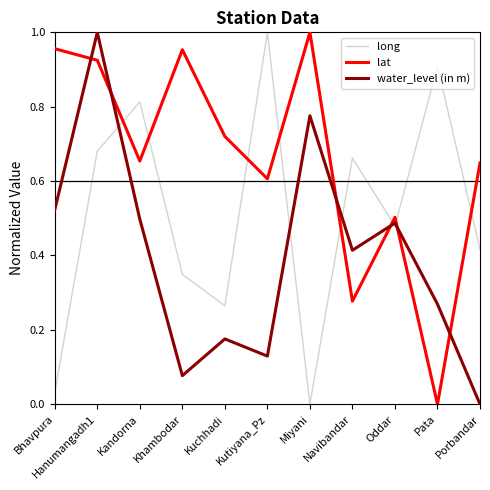

What position from the left is Pata?

10